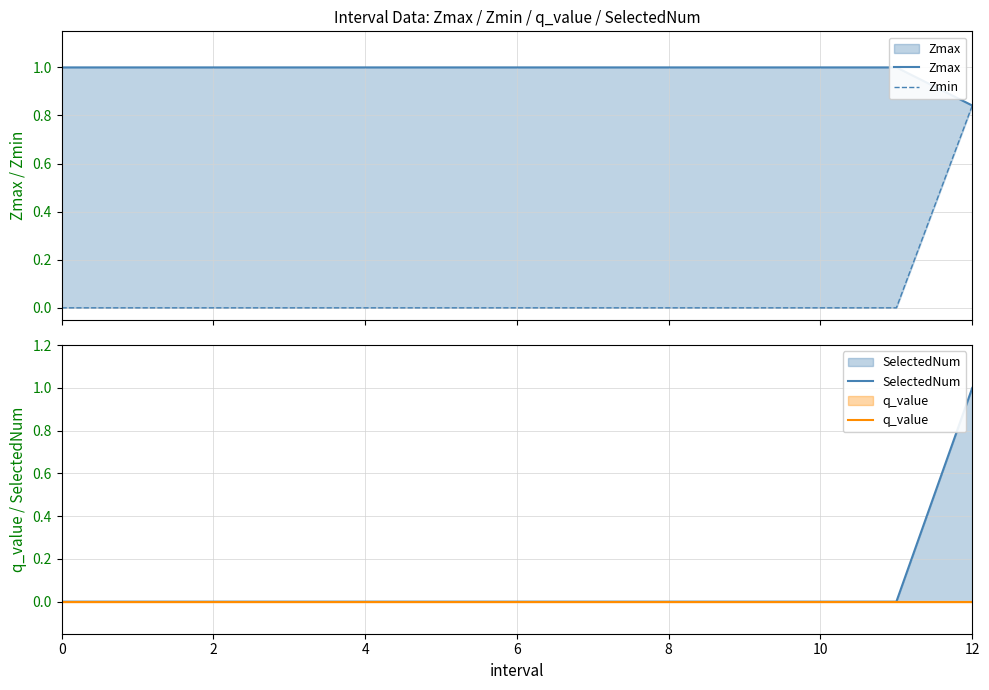

Which series has the largest range (max minus min)?

SelectedNum